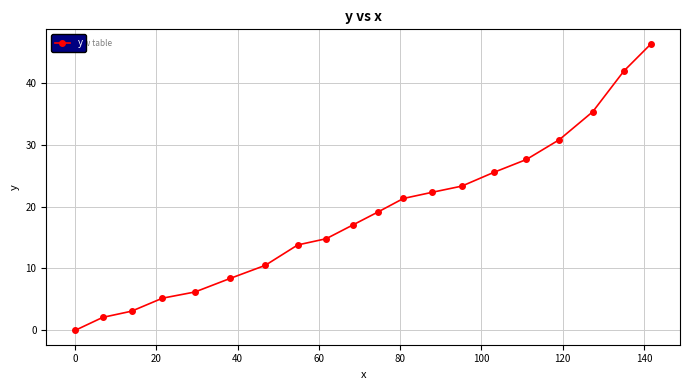

What is the sum of all values?

374.5